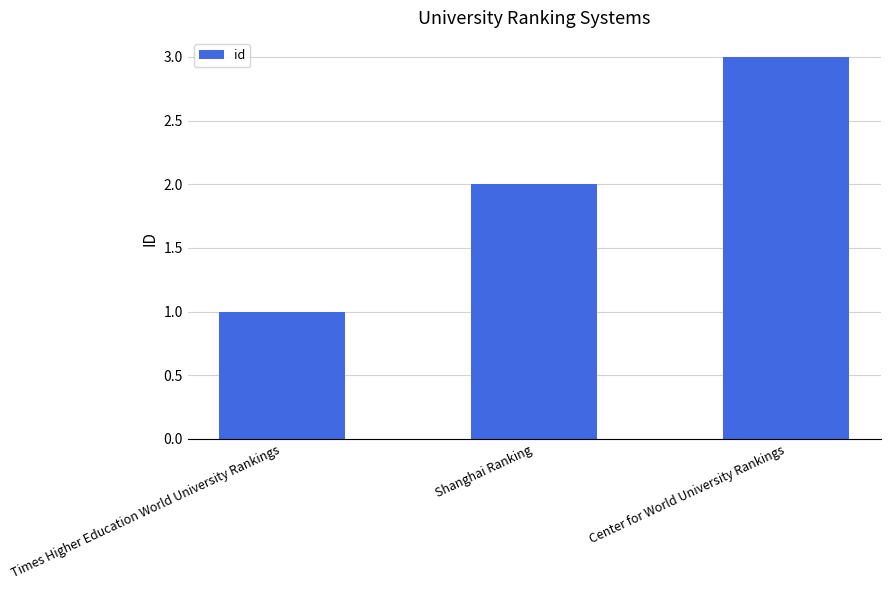

How many values are below 2?

1